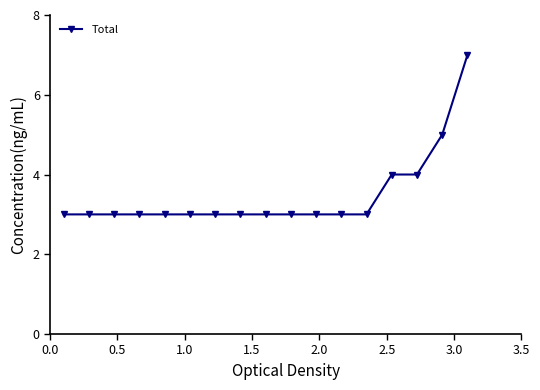

What is the greatest value displayed?

7